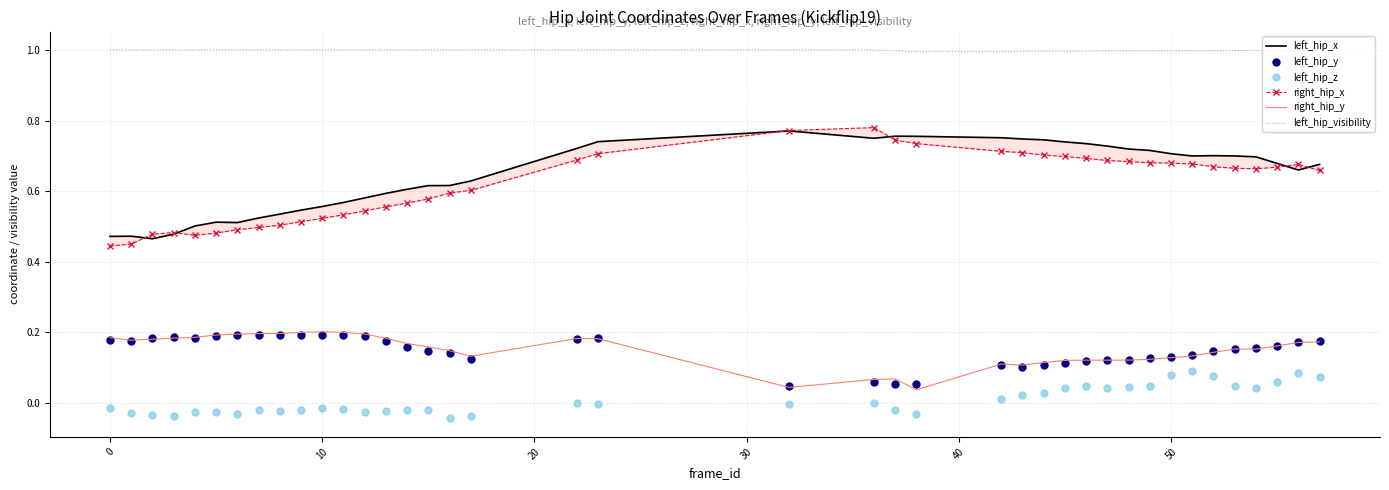

What is the label of the 14th point from the left?

13